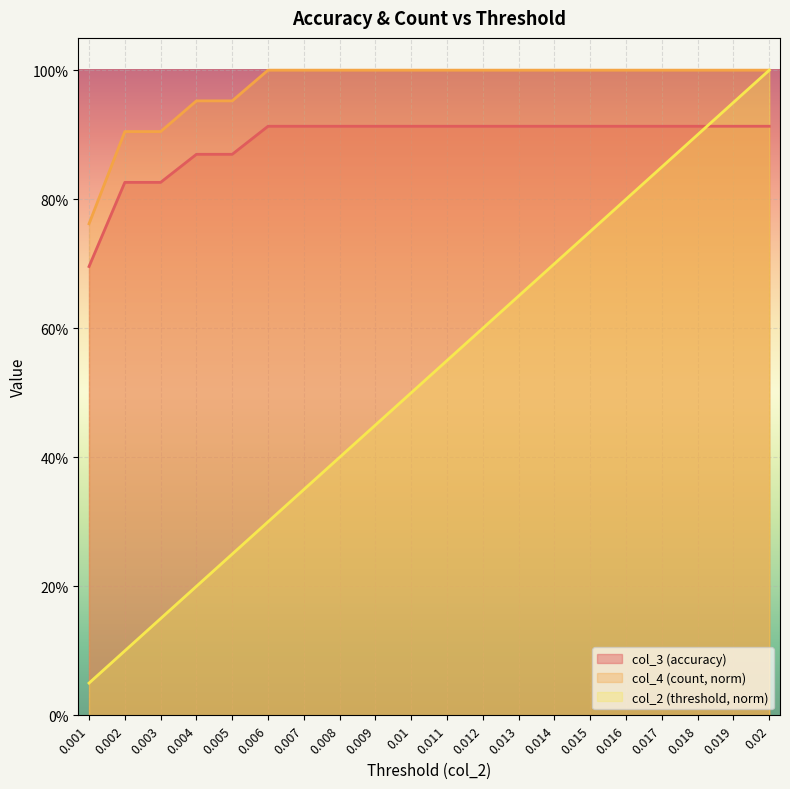

At which label does col_2 (threshold) reach its peak?

0.02